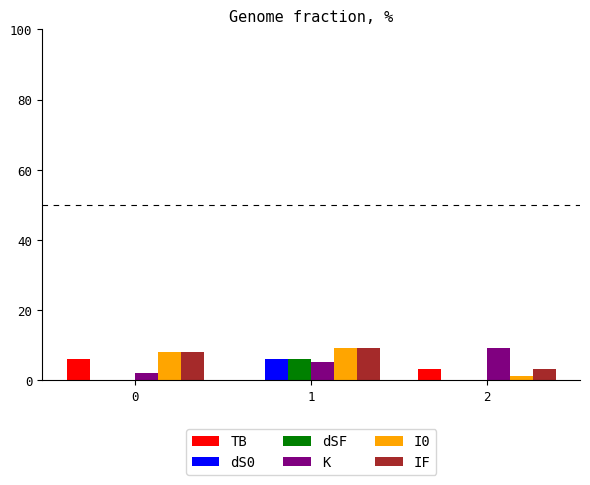

Where is K nearest to the value 5?

1